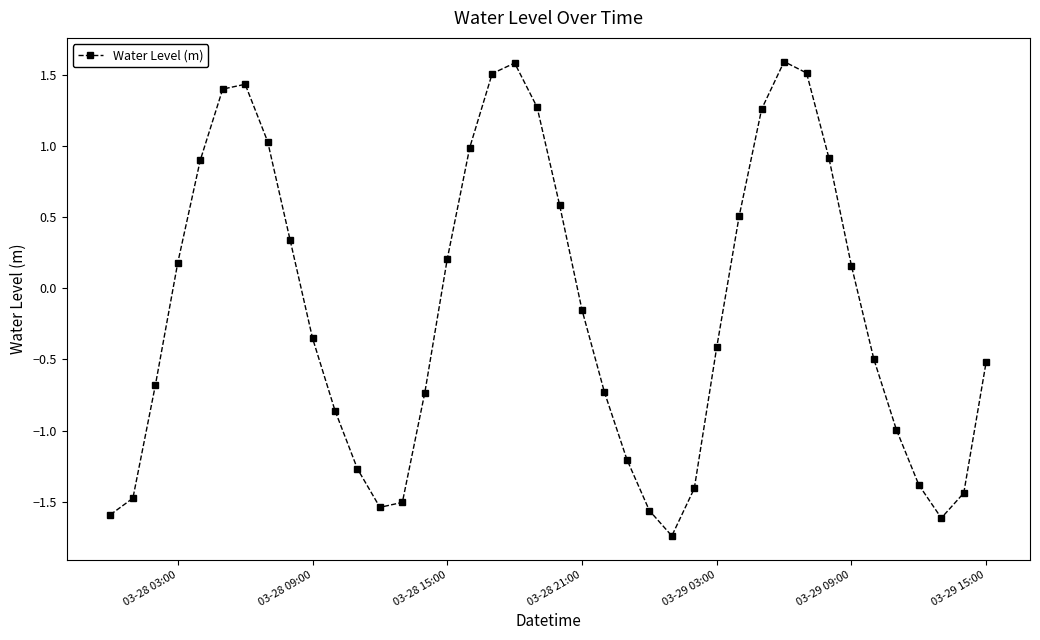

What is the sum of all values?

-6.3